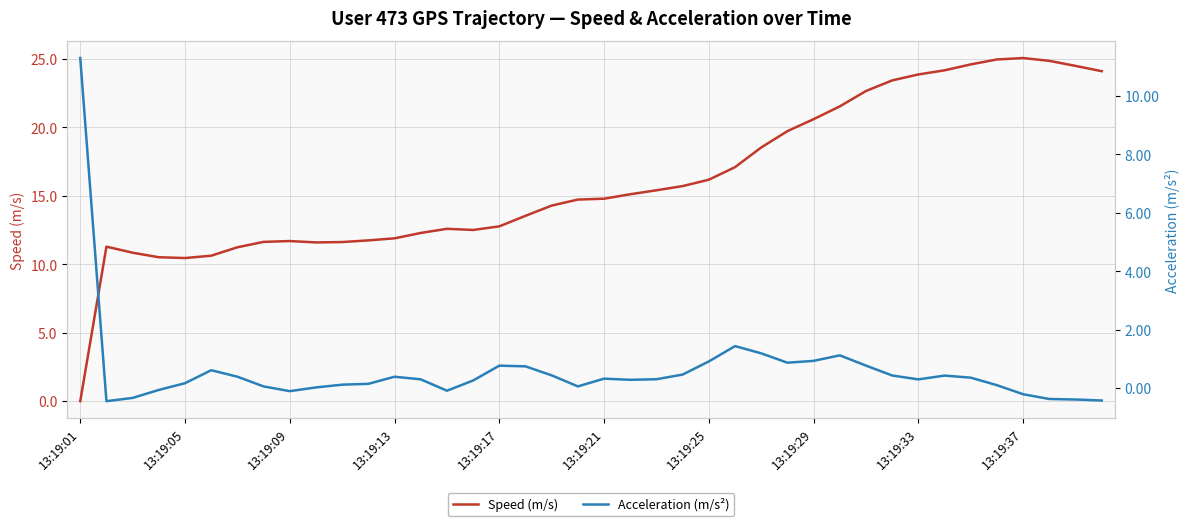

What is the highest value of the Speed (m/s) series?

25.1